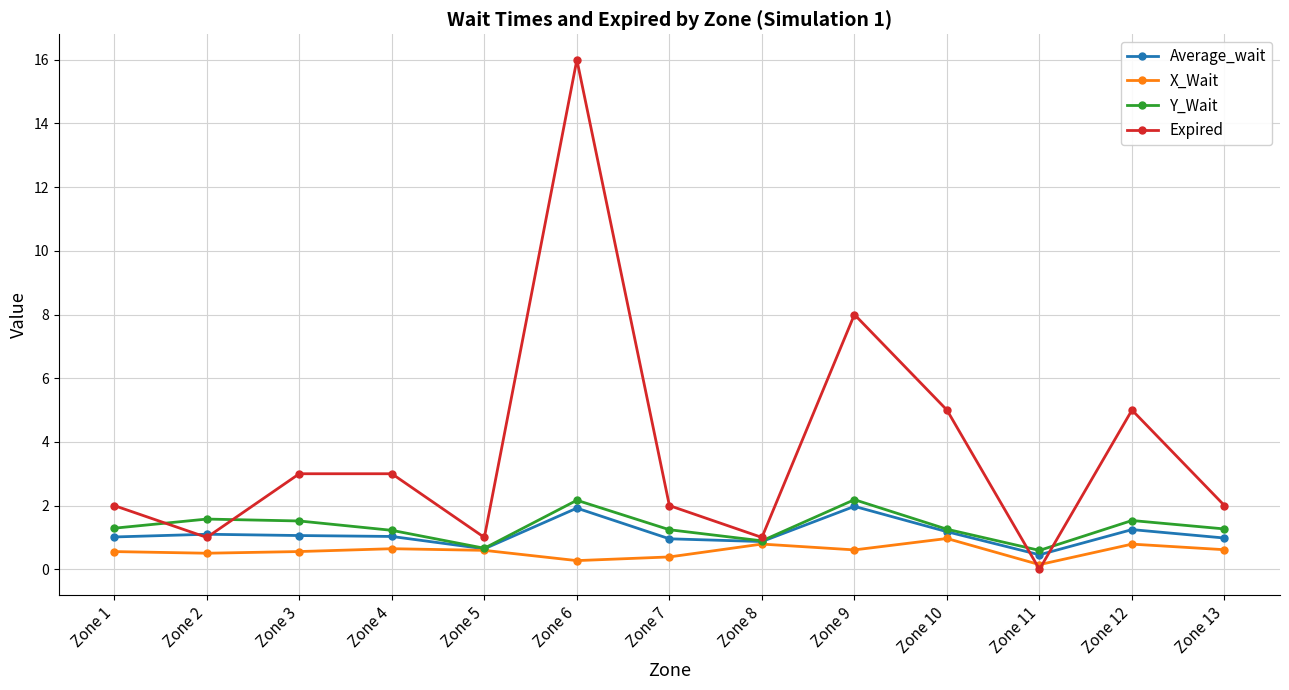

Which series has the largest total across all categories?

Expired